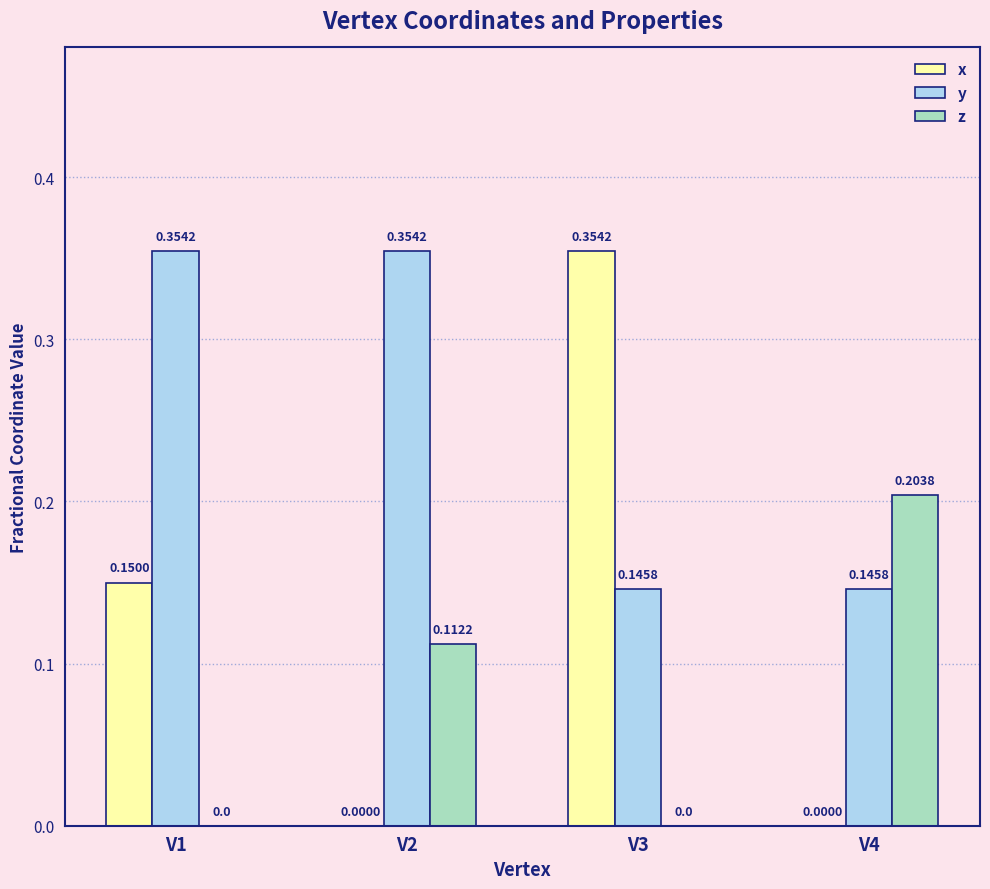

Which series has the largest total across all categories?

y